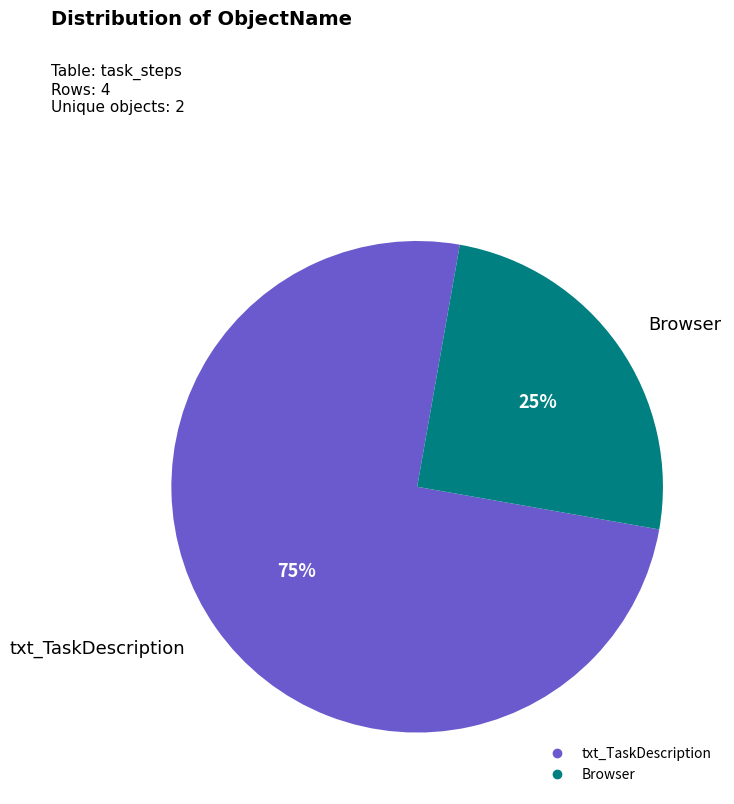

Do txt_TaskDescription and Browser together represent more than half of the pie?

Yes